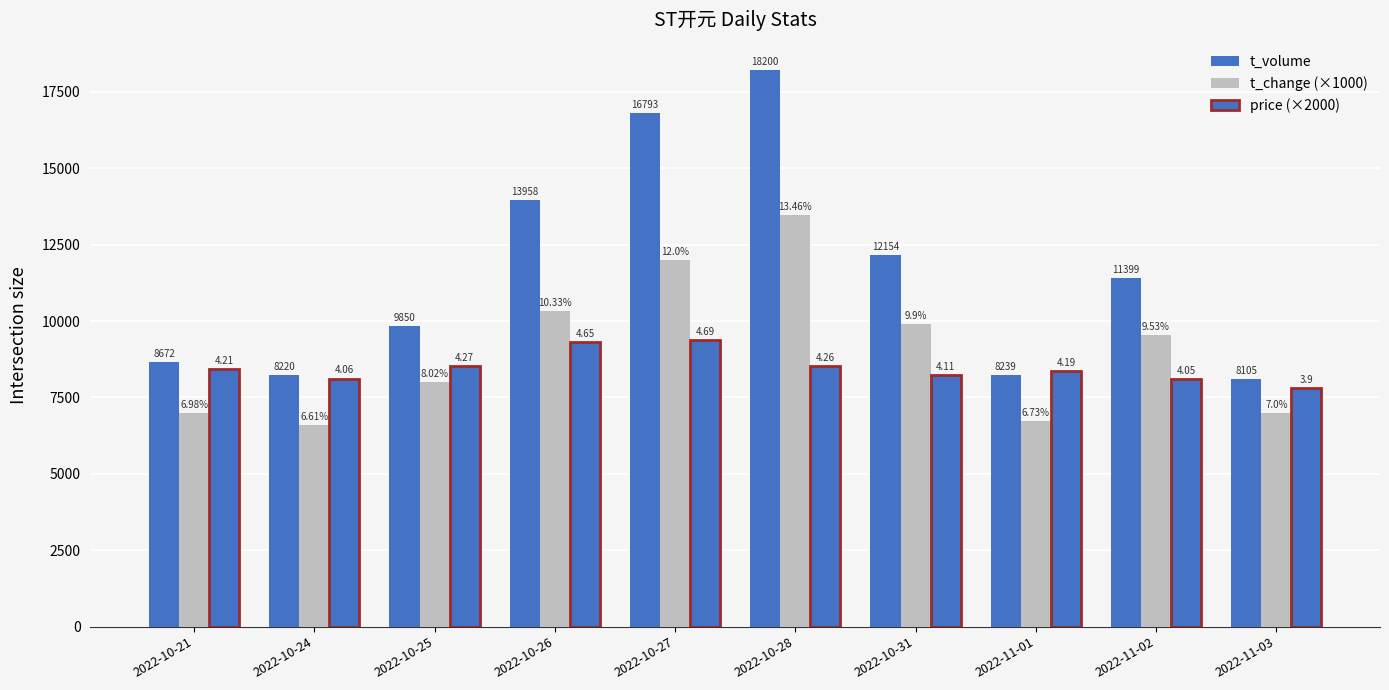

What is the difference between the t_change (×1000) values at 2022-10-26 and 2022-10-21?

3350.0